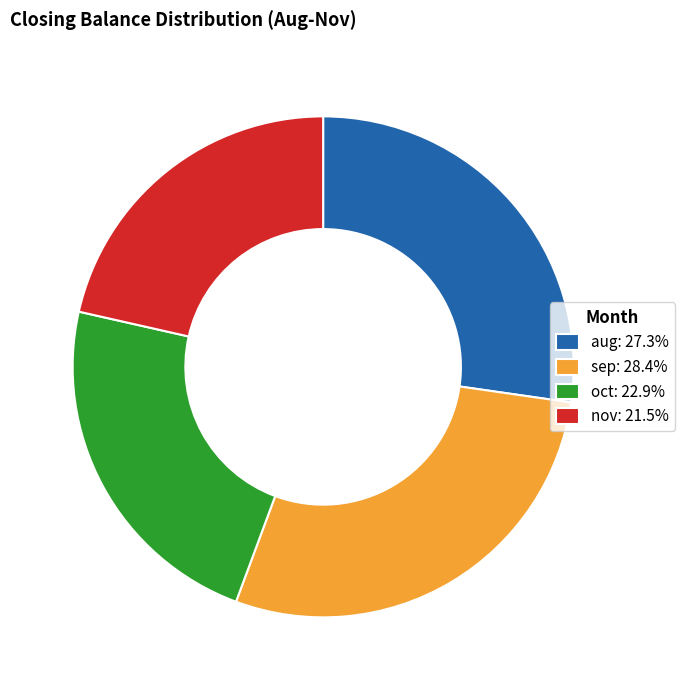

Rank the categories by value from highest to lowest.

sep, aug, oct, nov